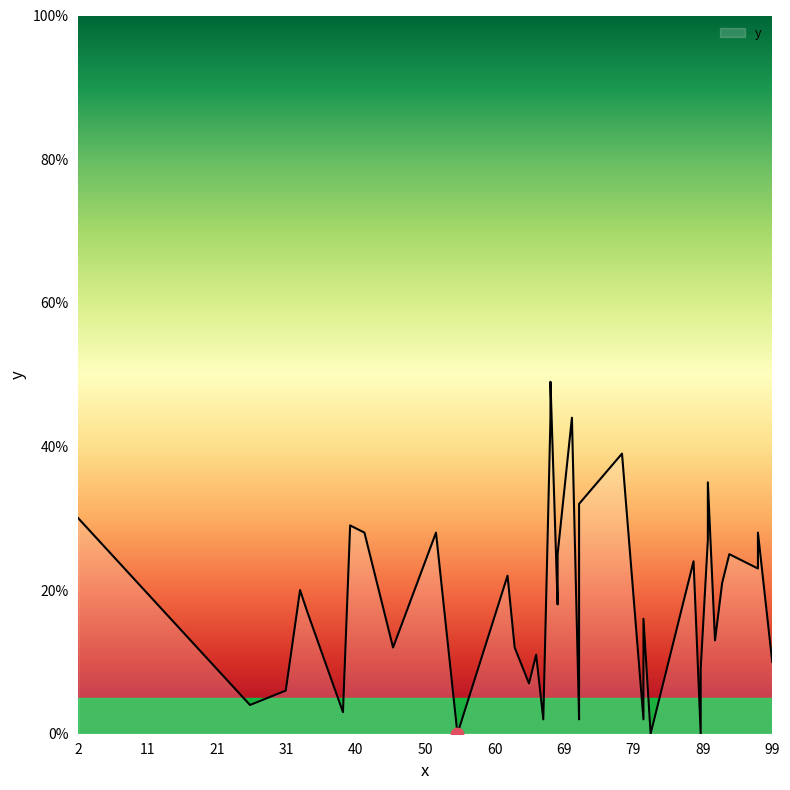

Between 55 and 42, which is larger?

42